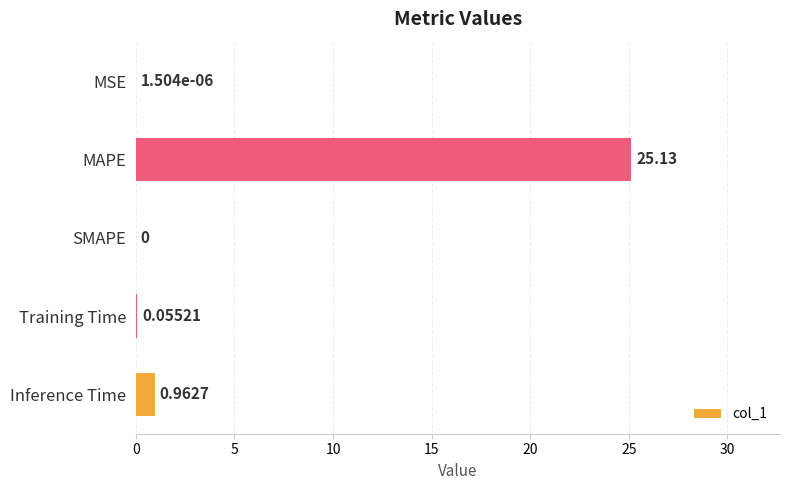

At which label is the value closest to 12?

Inference Time